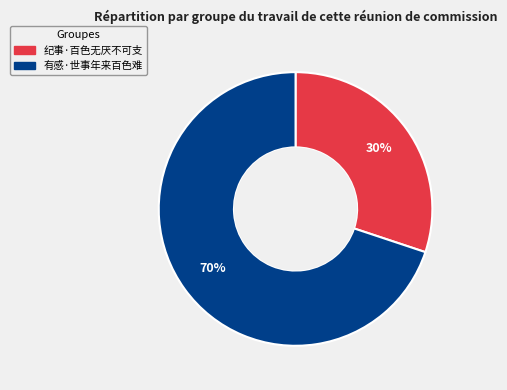

Does any single category account for the majority?

Yes